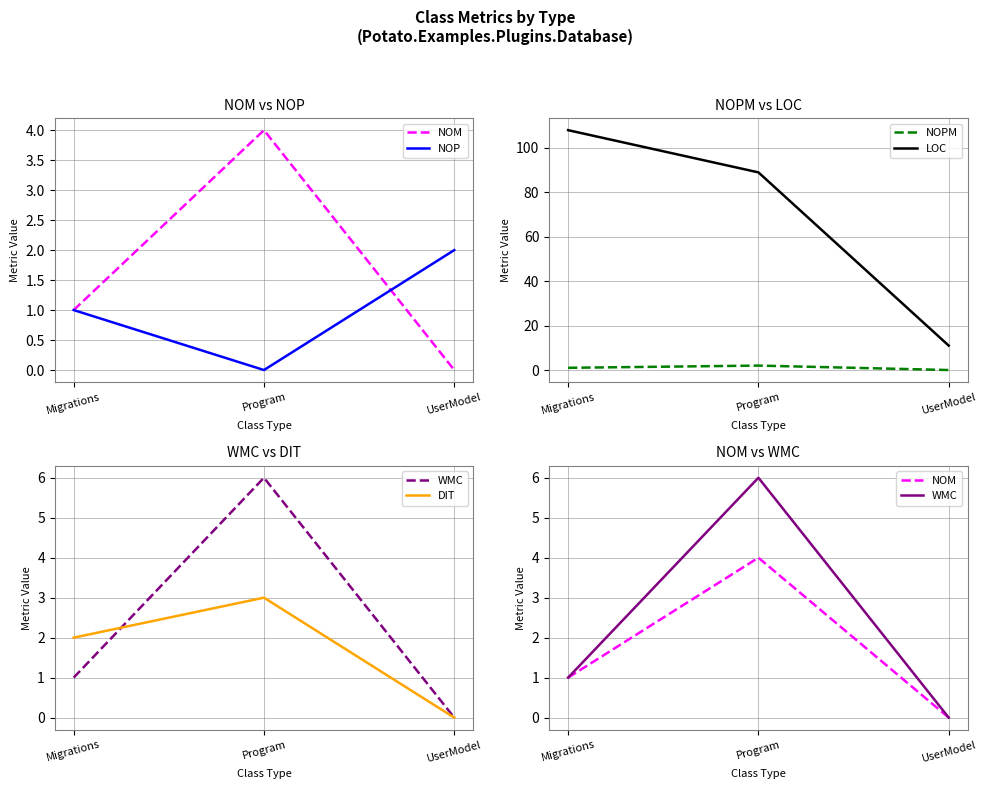

What is the difference between the highest and lowest values at UserModel?

11